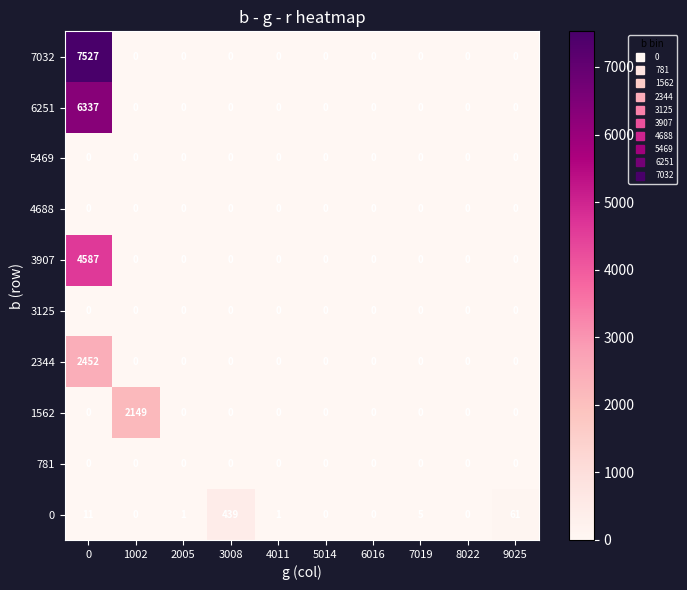

What is the maximum value for 7032?

7527